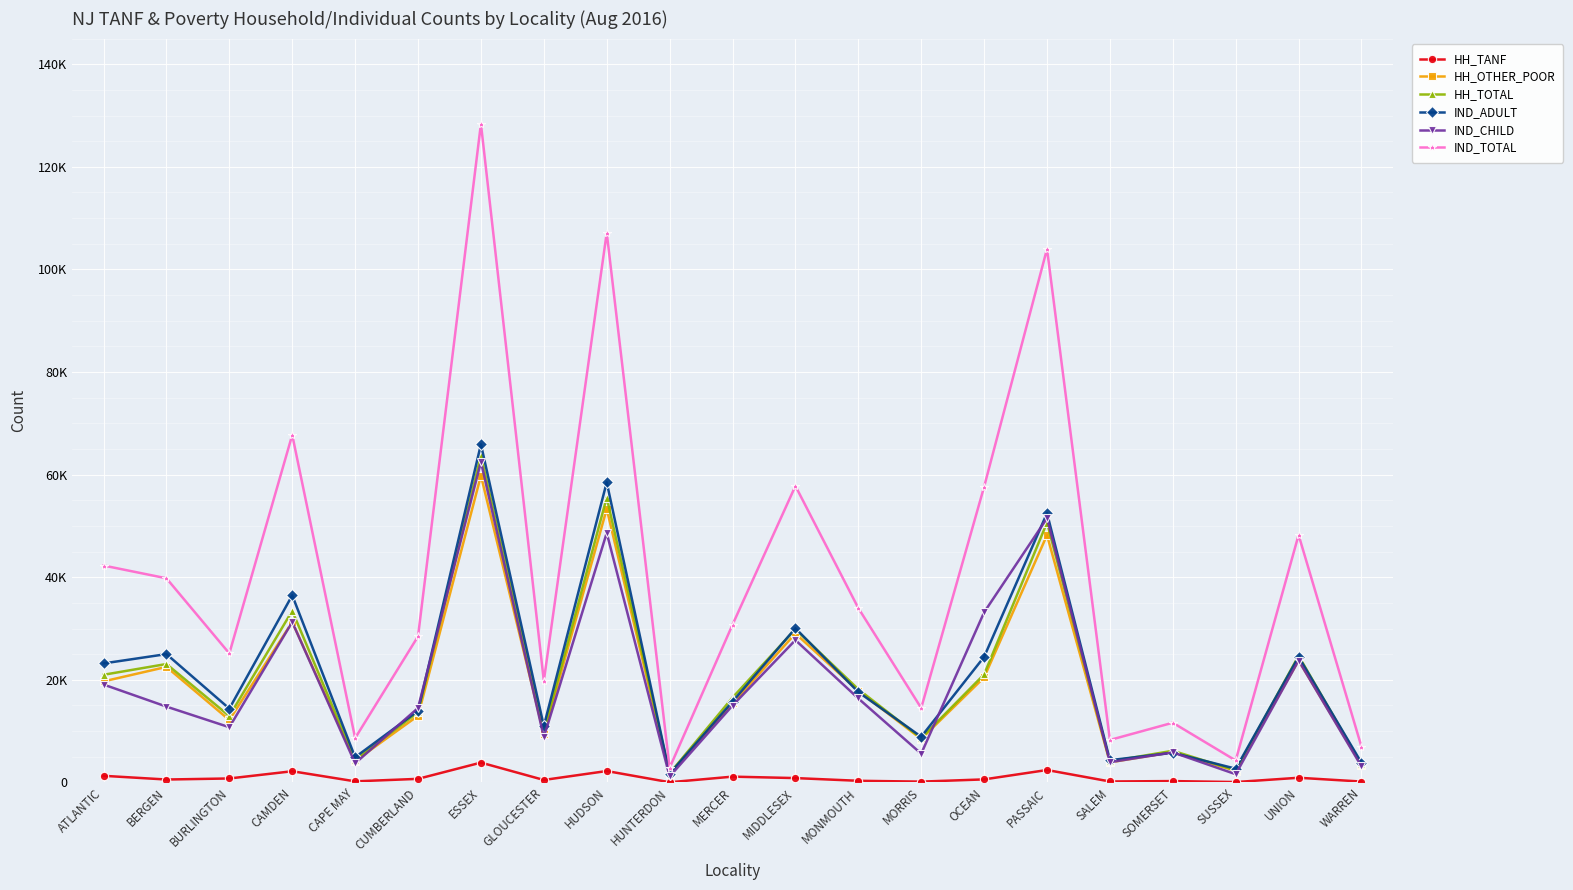

How many intersections are there between IND_ADULT and HH_TOTAL?

8